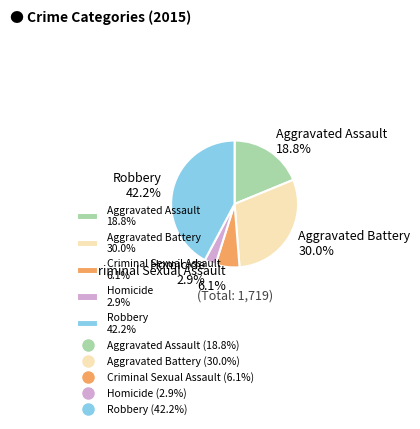

To the nearest percent, what is the difference between the largest and smallest slice percentages?

39%